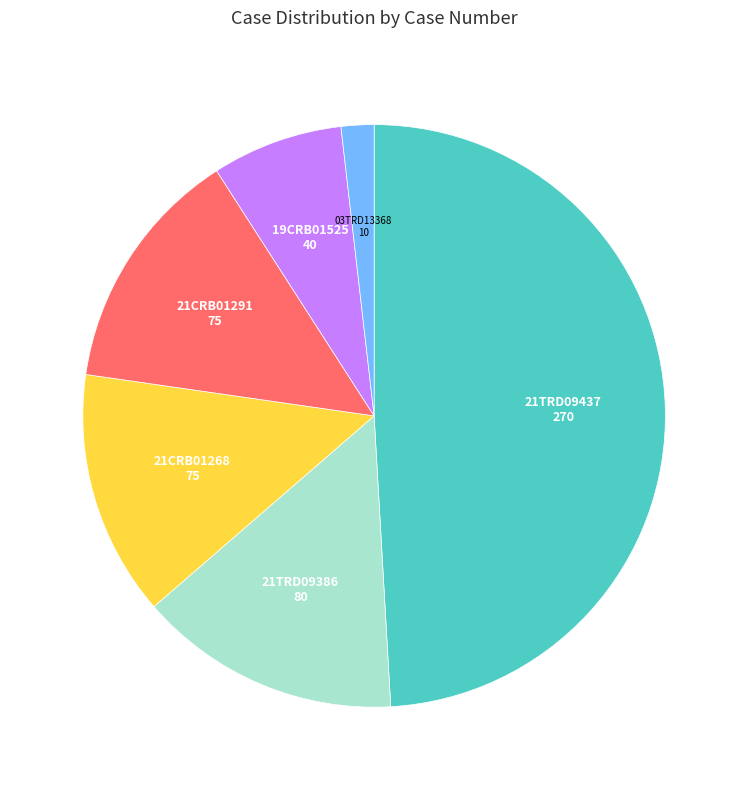

Is the sum of 21CRB01268 and 19CRB01525 greater than half?

No